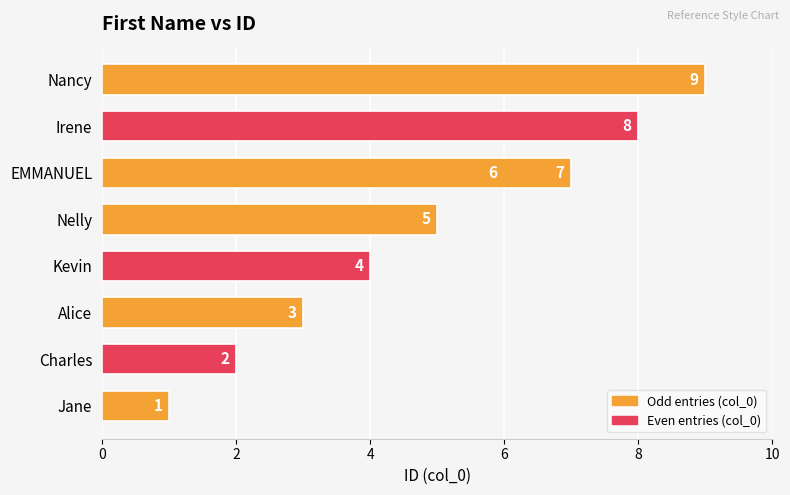

What is the difference between the values at Kevin and Nelly?

1